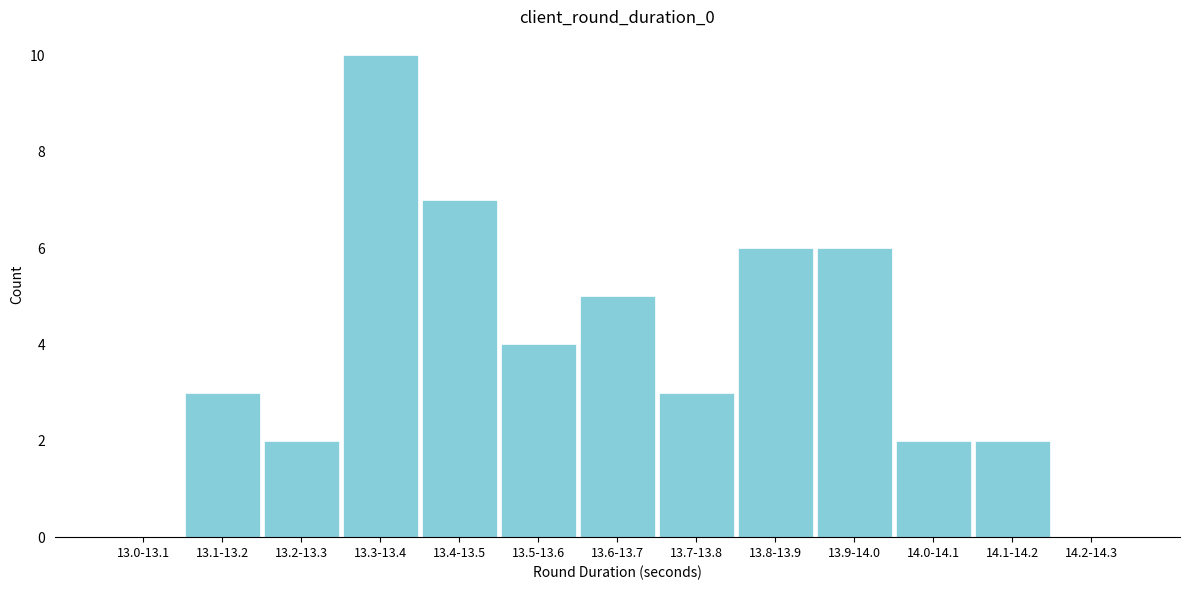

Reading right to left, list all the values displayed in this chart.

14.2-14.3=0	14.1-14.2=2	14.0-14.1=2	13.9-14.0=6	13.8-13.9=6	13.7-13.8=3	13.6-13.7=5	13.5-13.6=4	13.4-13.5=7	13.3-13.4=10	13.2-13.3=2	13.1-13.2=3	13.0-13.1=0